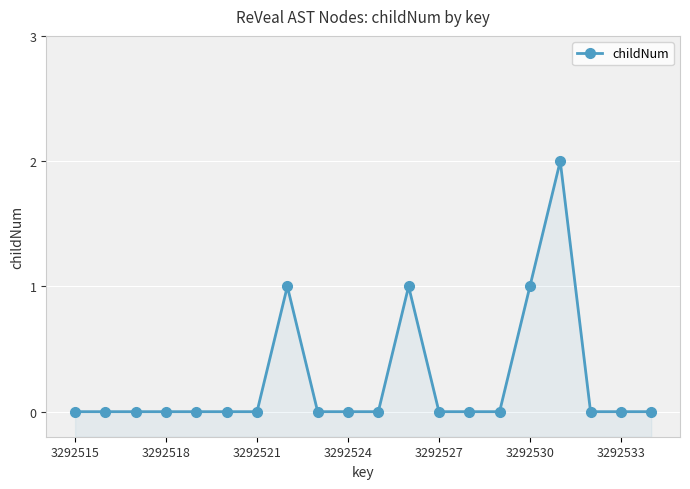

How many lines are shown in the chart?

1